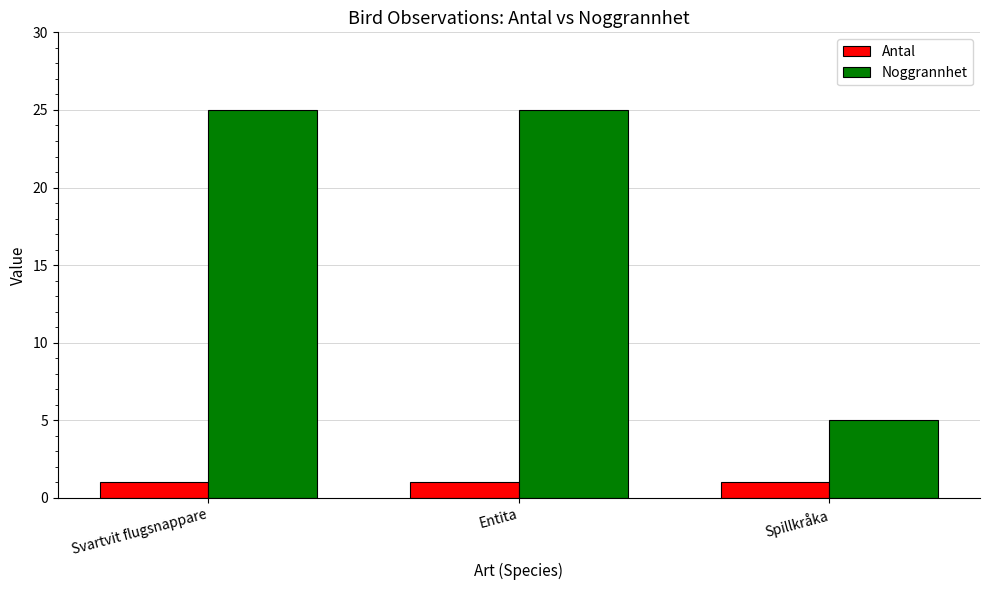

Reading left to right, transcribe all the data shown in this chart.

Antal: Svartvit flugsnappare=1	Entita=1	Spillkråka=1
Noggrannhet: Svartvit flugsnappare=25	Entita=25	Spillkråka=5